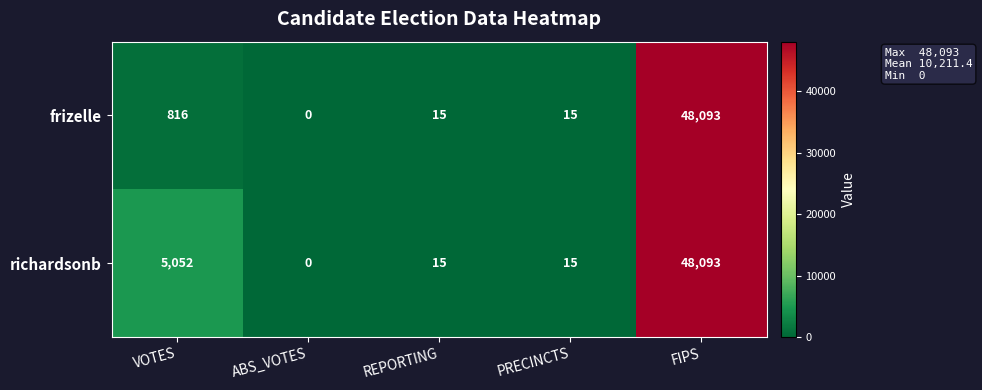

Reading left to right, transcribe all the data shown in this chart.

frizelle: 816	0	15	15	48093
richardsonb: 5052	0	15	15	48093